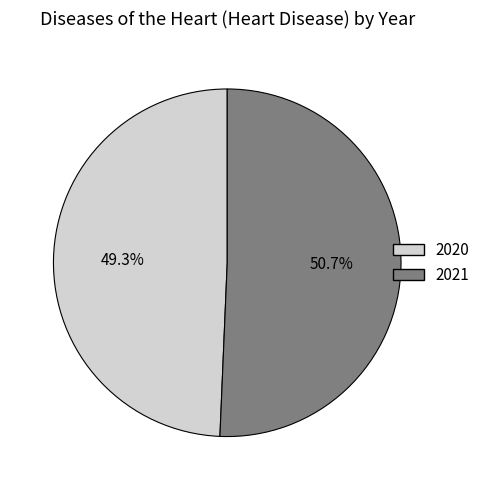

Approximately how many times larger is the value at 2020 compared to 2021?

1.0